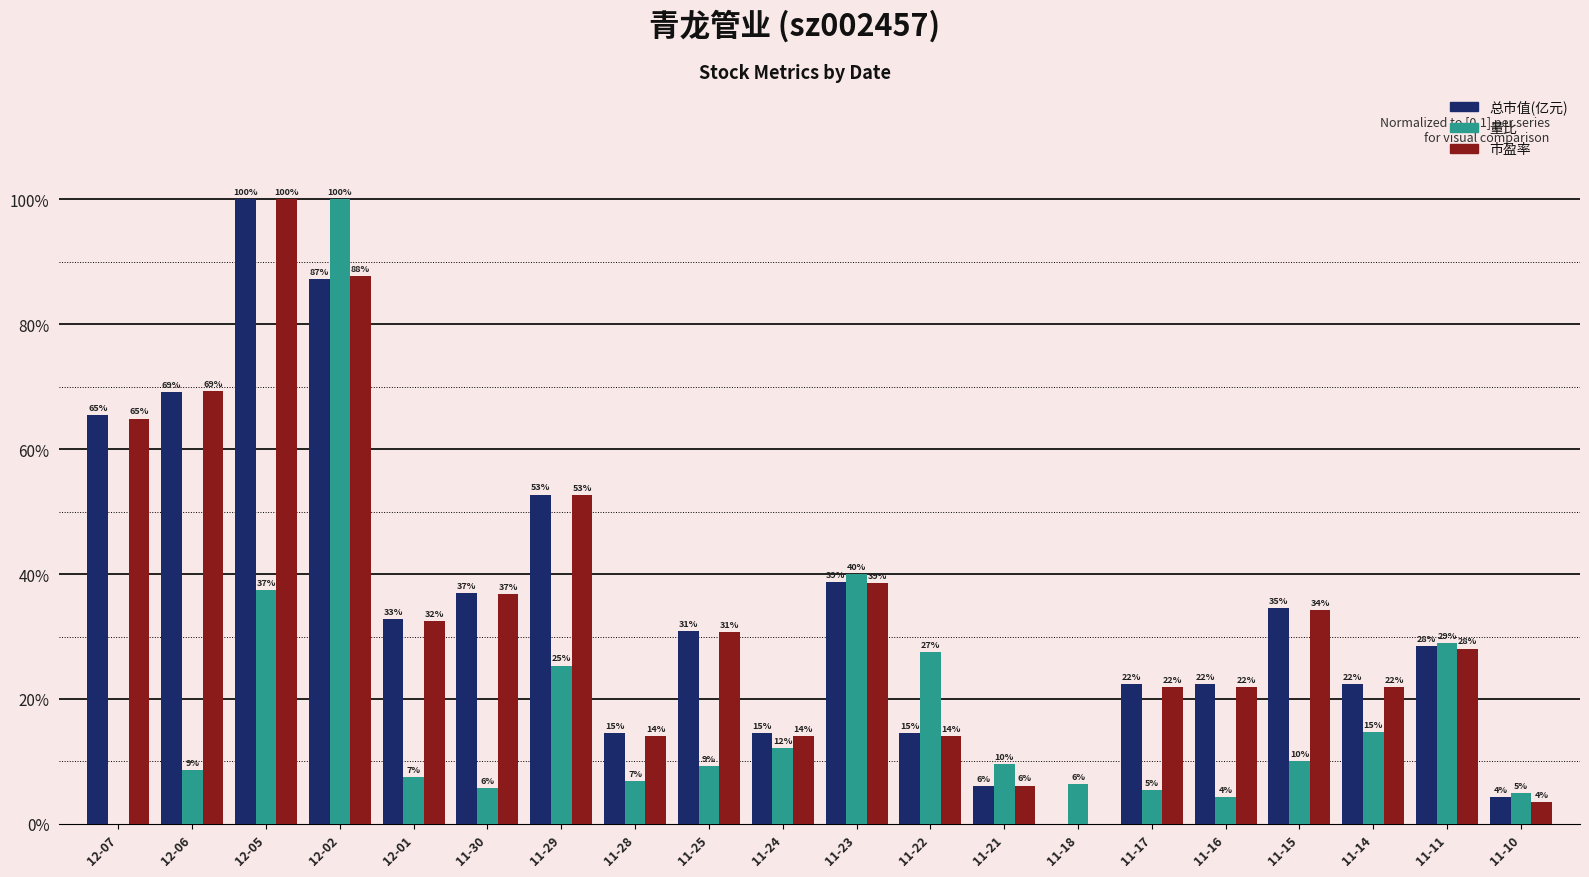

What are all the series names shown in the legend?

总市值(亿元), 量比, 市盈率